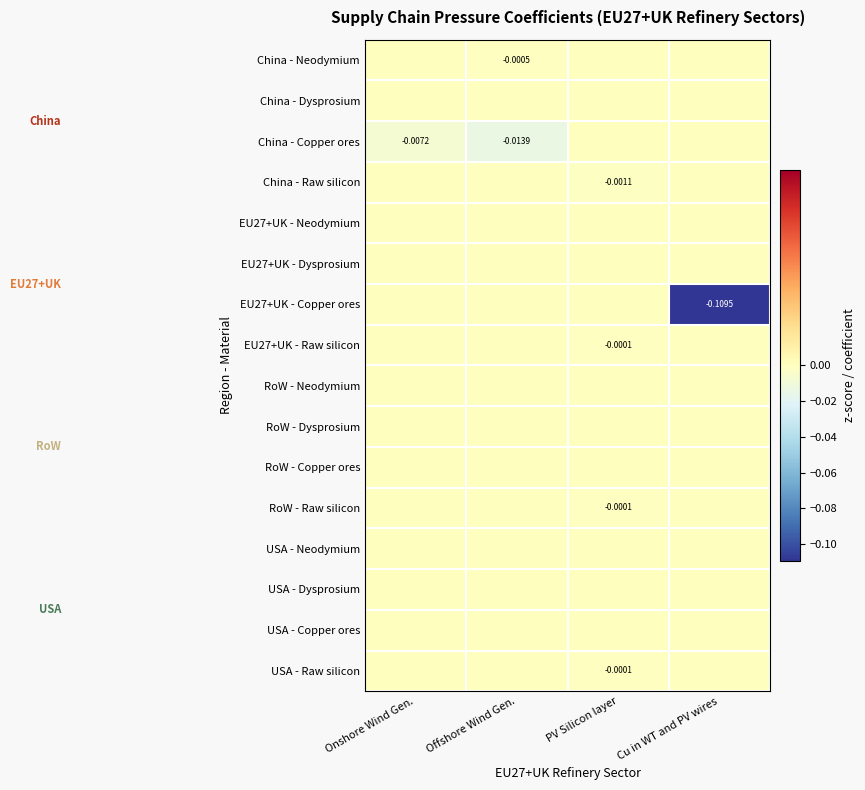

Rank the categories by China - Neodymium value from highest to lowest.

Onshore Wind Gen., PV Silicon layer, Cu in WT and PV wires, Offshore Wind Gen.